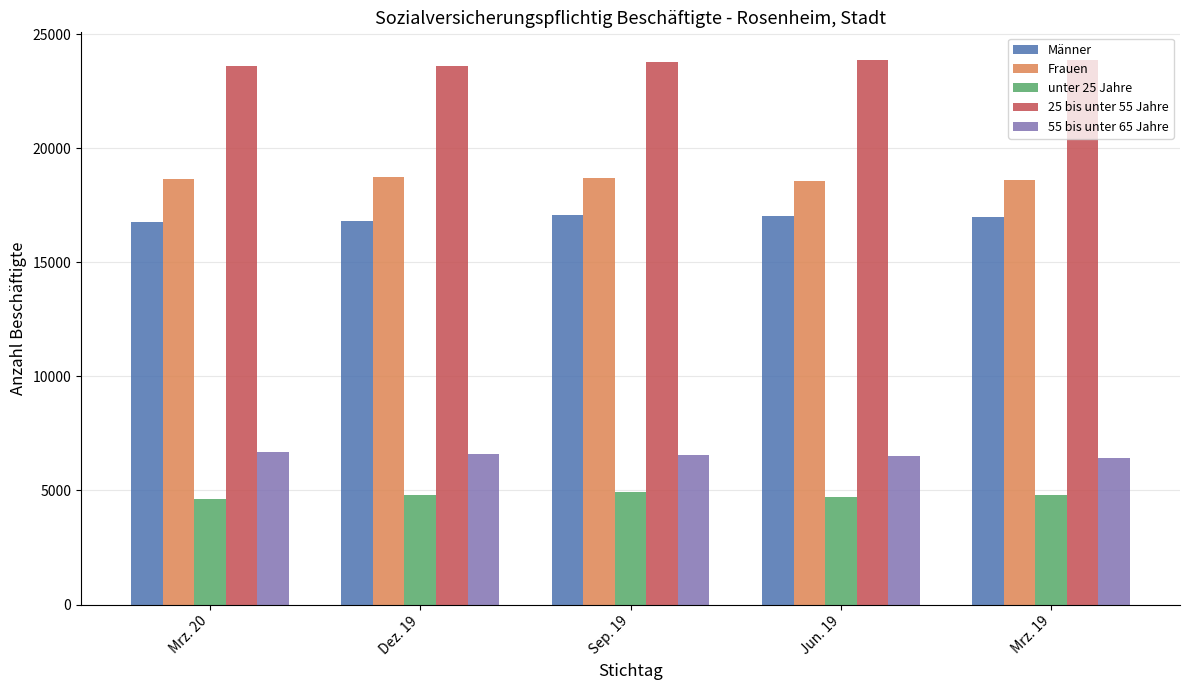

What position from the right is Sep. 19?

3